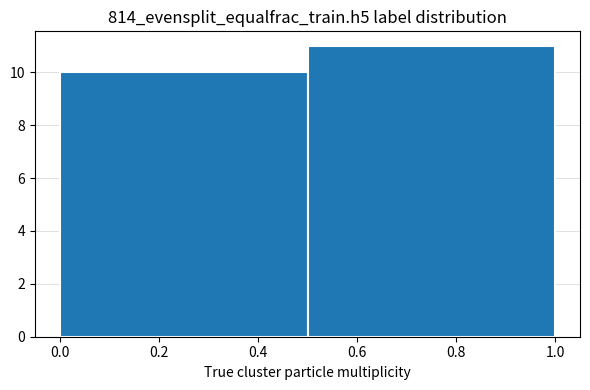

Reading left to right, transcribe this chart: for each bar, give the range it covers on the x-axis and its height. The values are not printed on the chart, so give them approximately, as read against the axis.

0.0 to 0.5: 10
0.5 to 1.0: 11